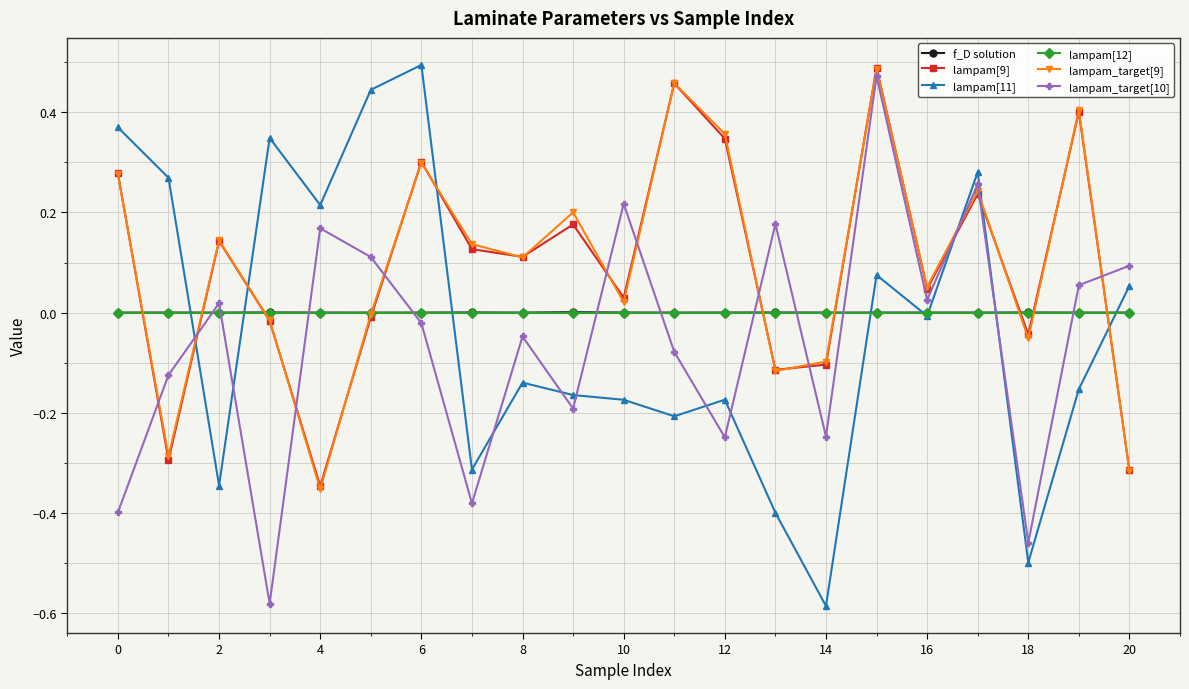

Which series ends up on top after the final intersection of lampam[11] and lampam_target[9]?

lampam[11]